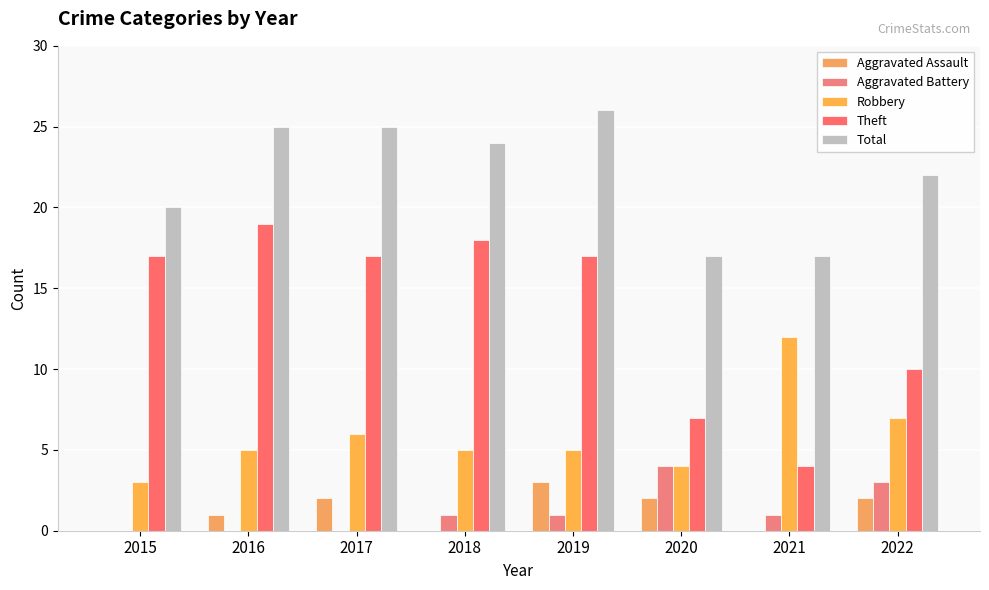

List the labels in order of Robbery value, largest first.

2021, 2022, 2017, 2016, 2018, 2019, 2020, 2015